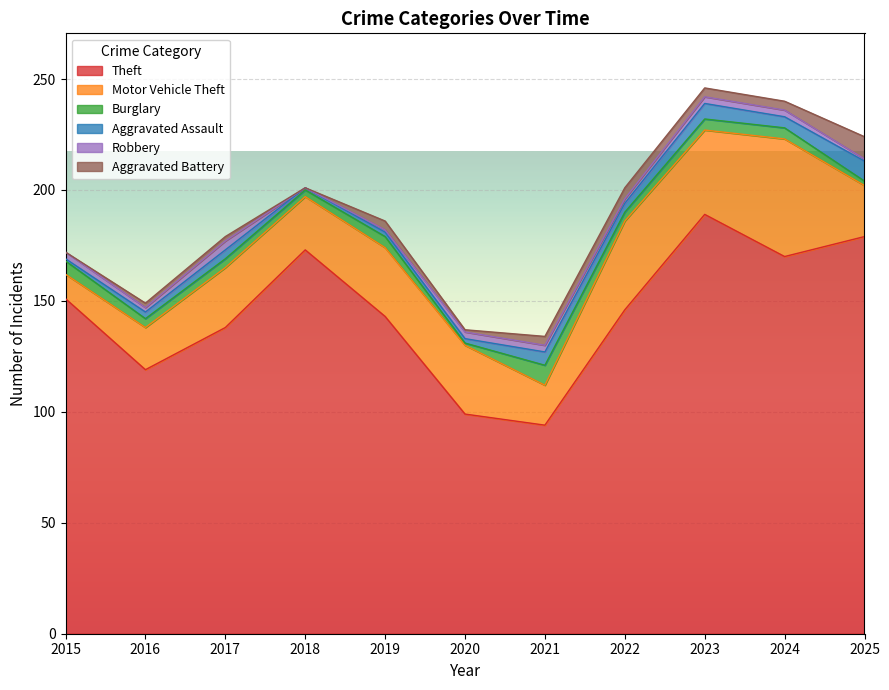

What is the maximum value for Robbery?

4